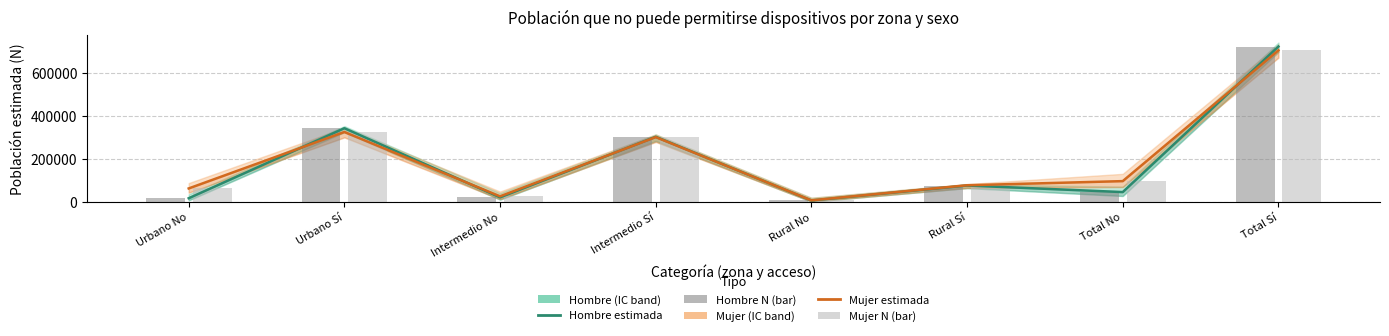

Between Urbano Sí and Intermedio No, which is larger?

Urbano Sí